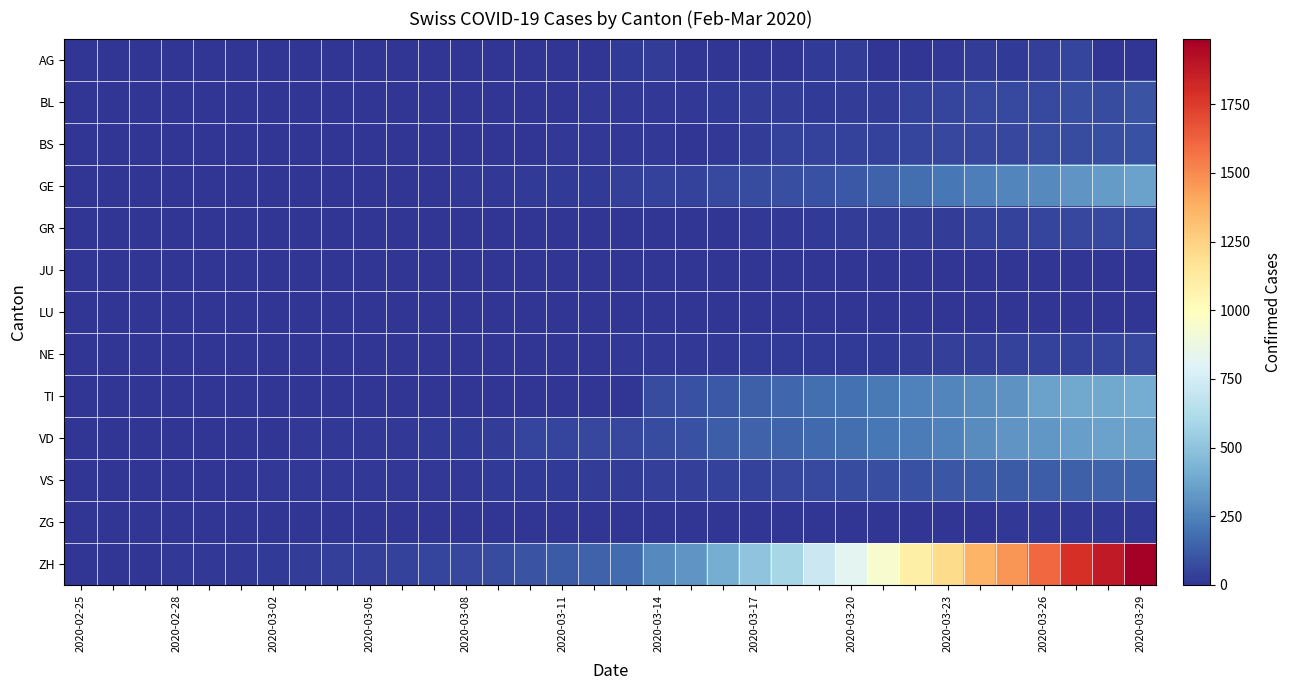

Rank the series by their maximum value, from lowest to highest.

JU, LU, ZG, AG, NE, GR, BS, BL, VS, GE, VD, TI, ZH